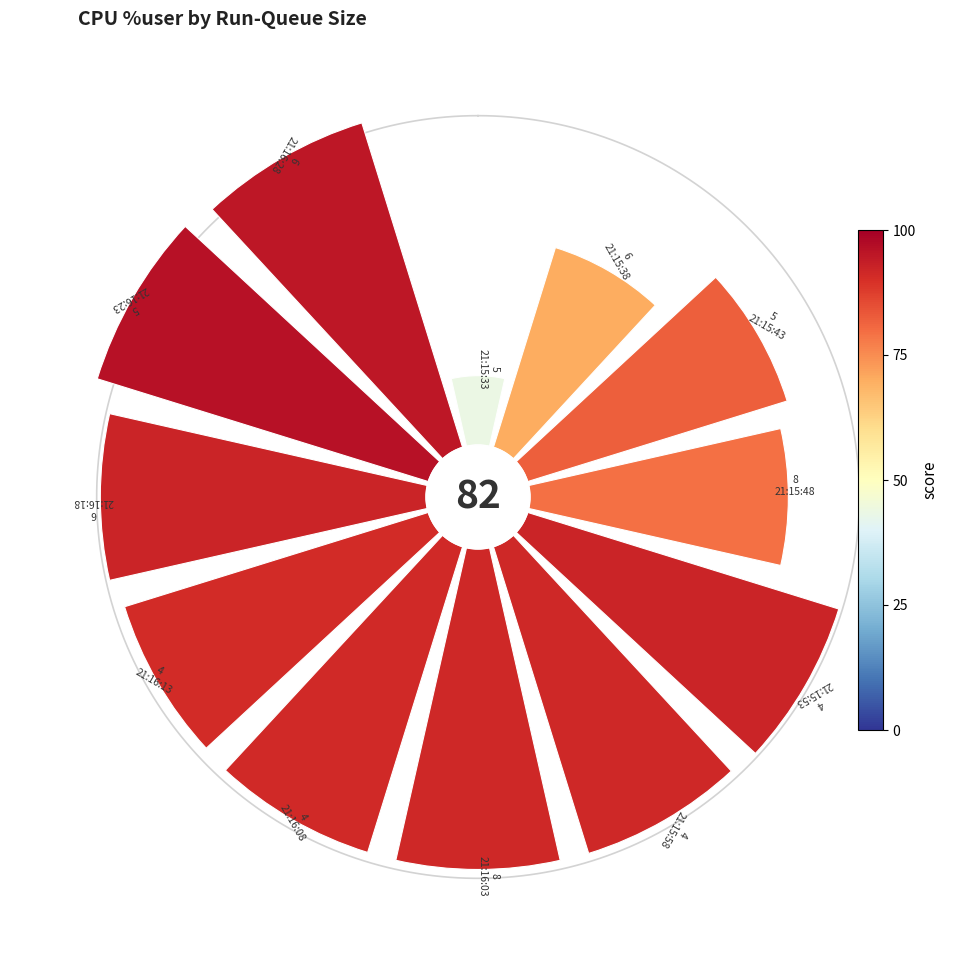

Does 11 represent more than half of the total?

No